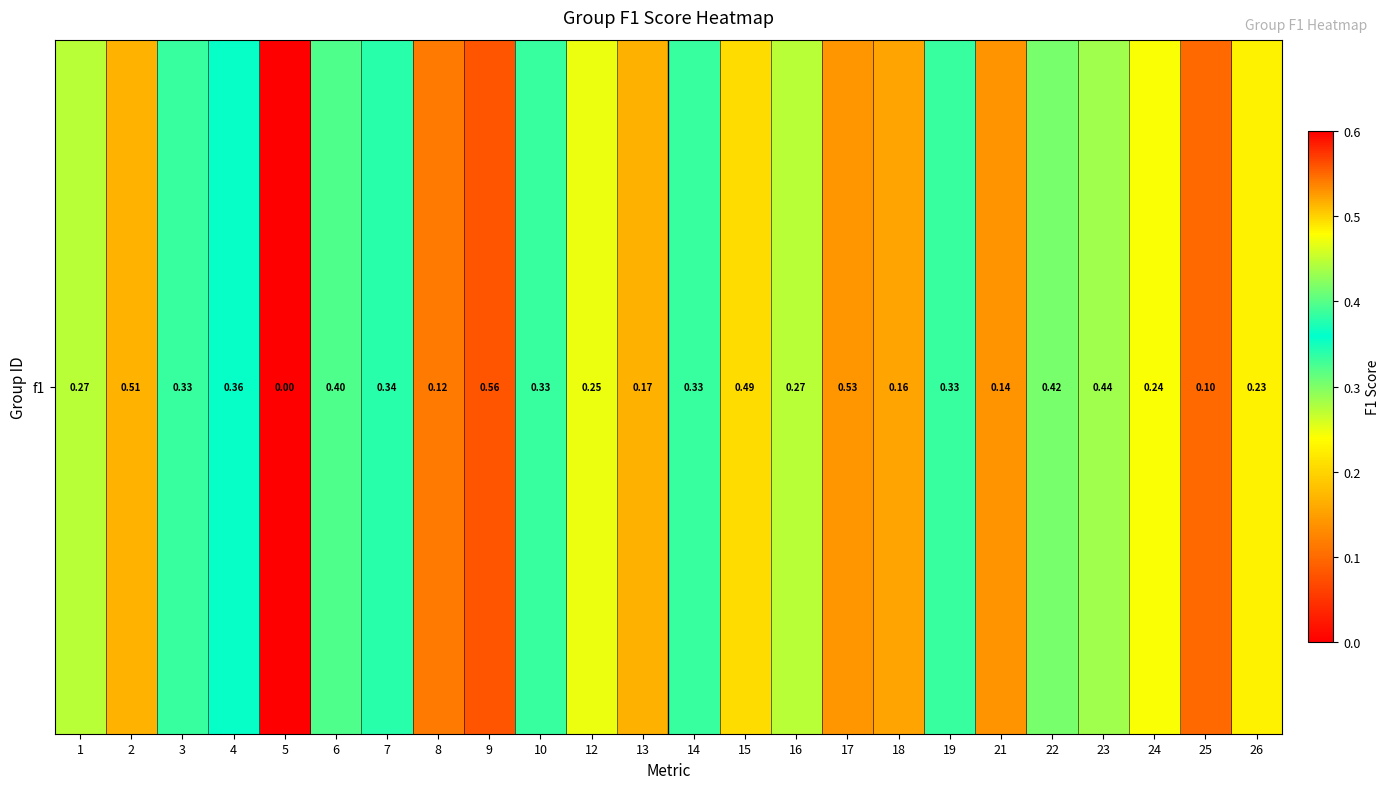

Is it true that the value at 10 is 0.3?

True